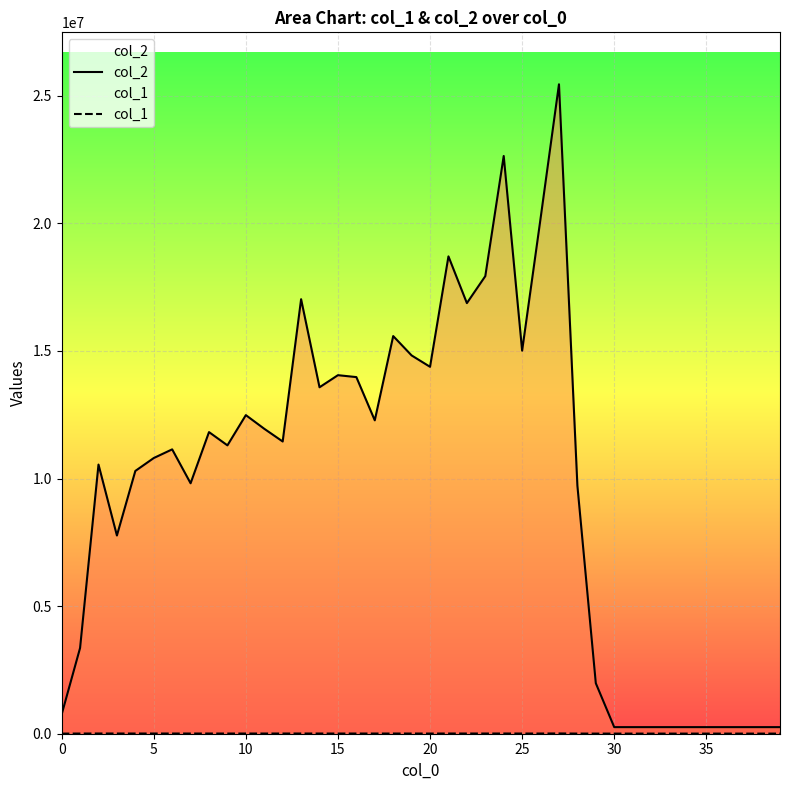

Which series has the largest total across all categories?

col_2